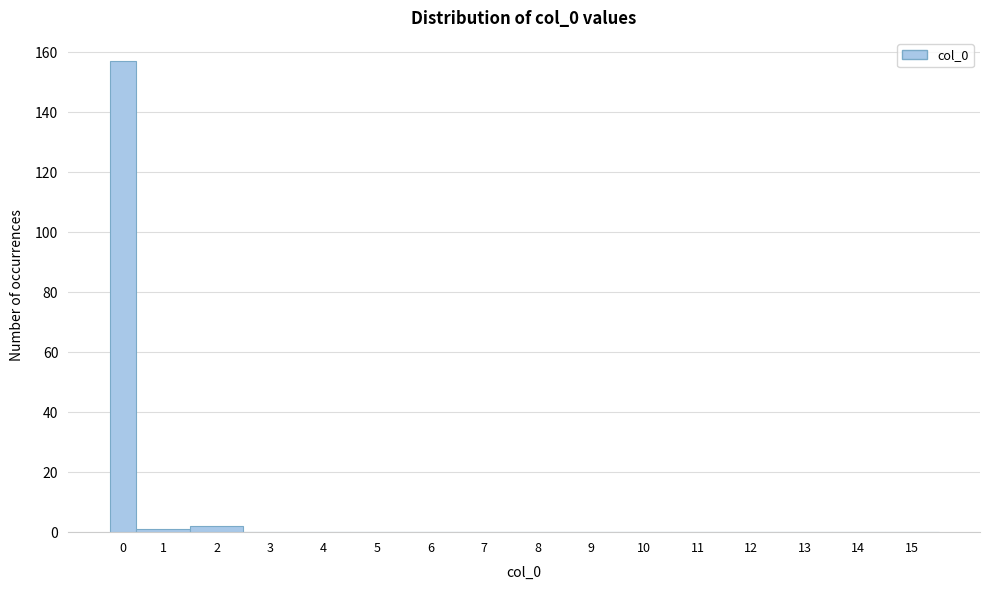

Reading left to right, extract all data points from this chart.

0=157	1=1	2=2	3=0	4=0	5=0	6=0	7=0	8=0	9=0	10=0	11=0	12=0	13=0	14=0	15=0